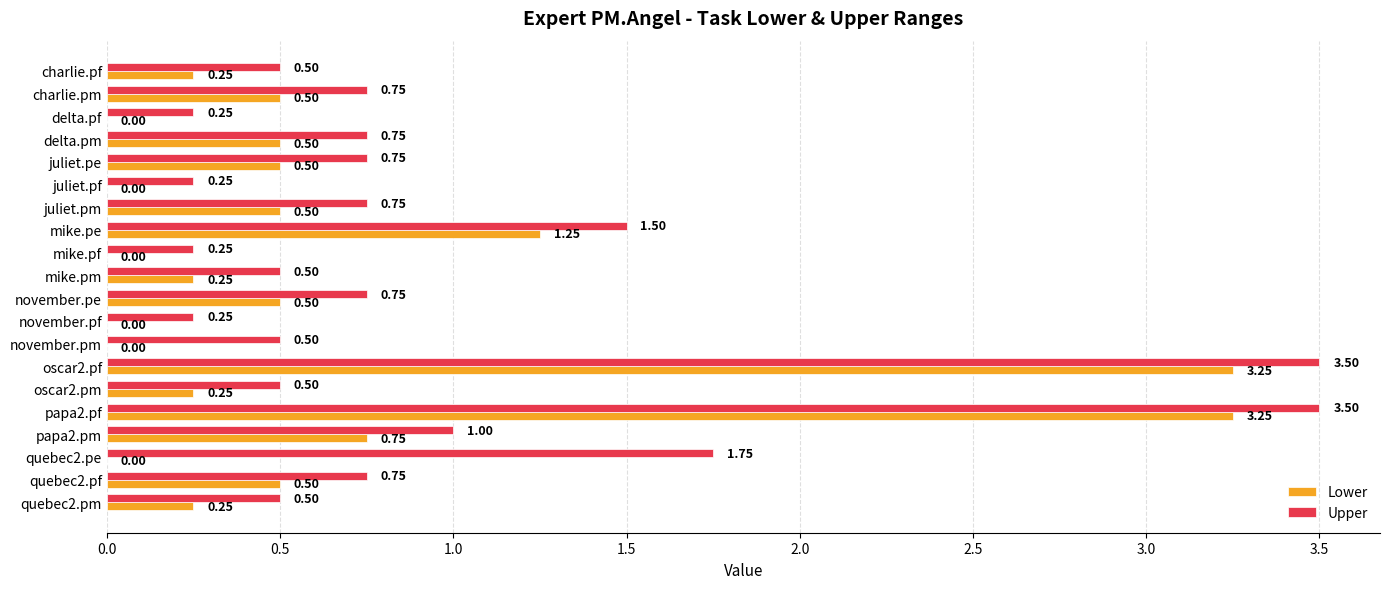

What is the greatest value displayed?

3.5